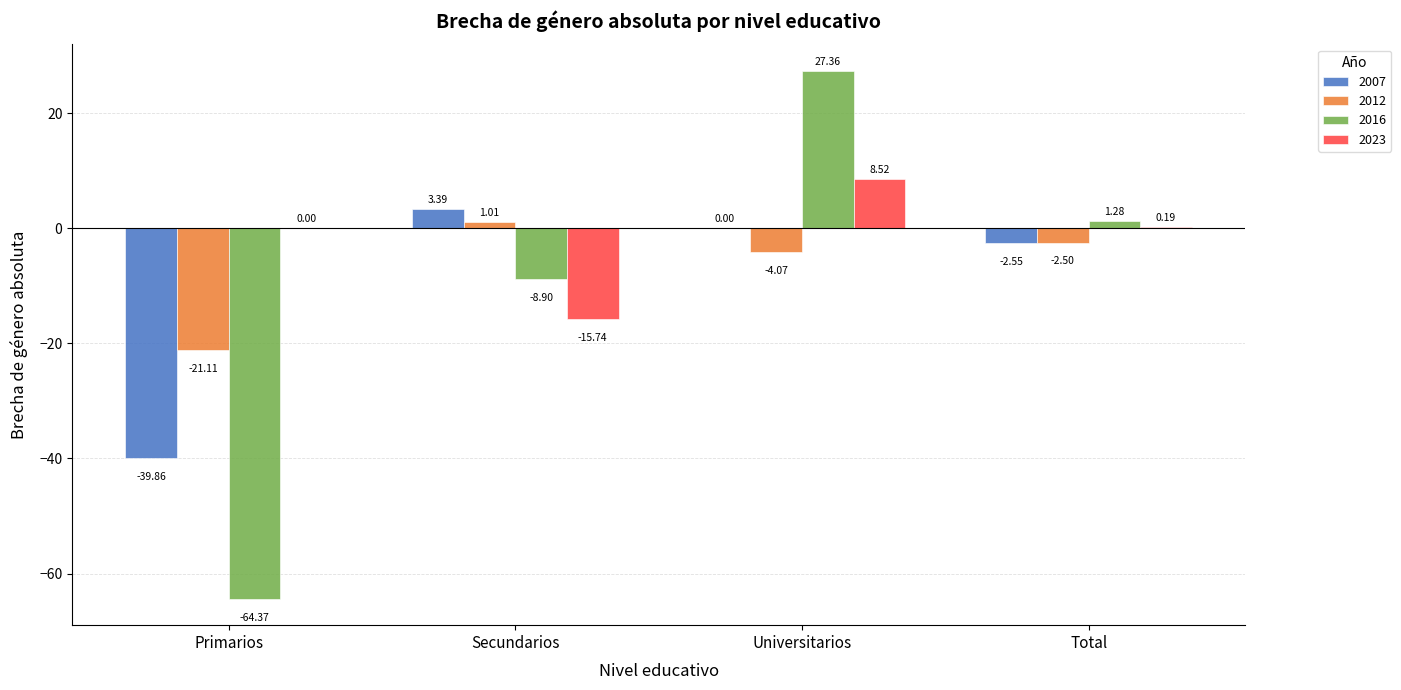

Where does the 2012 series first go above -2?

Secundarios